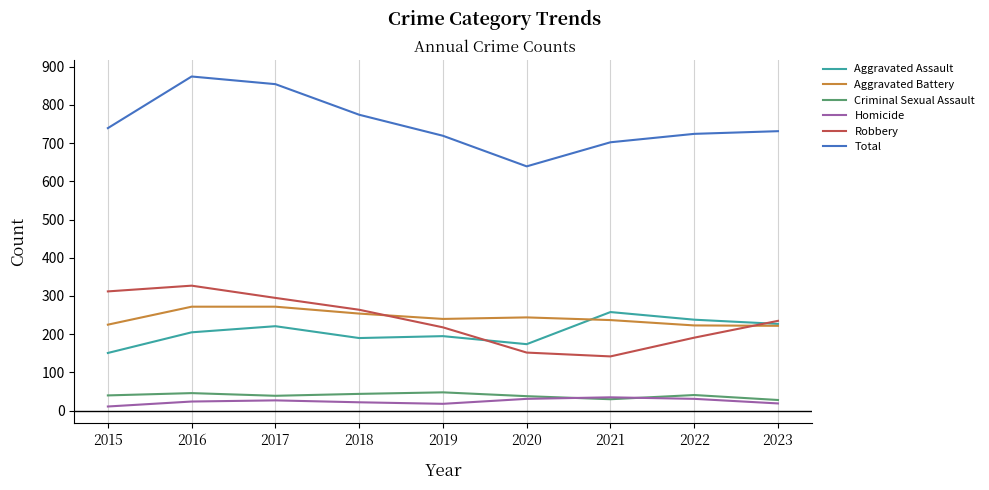

How many times do Robbery and Aggravated Assault cross each other?

2